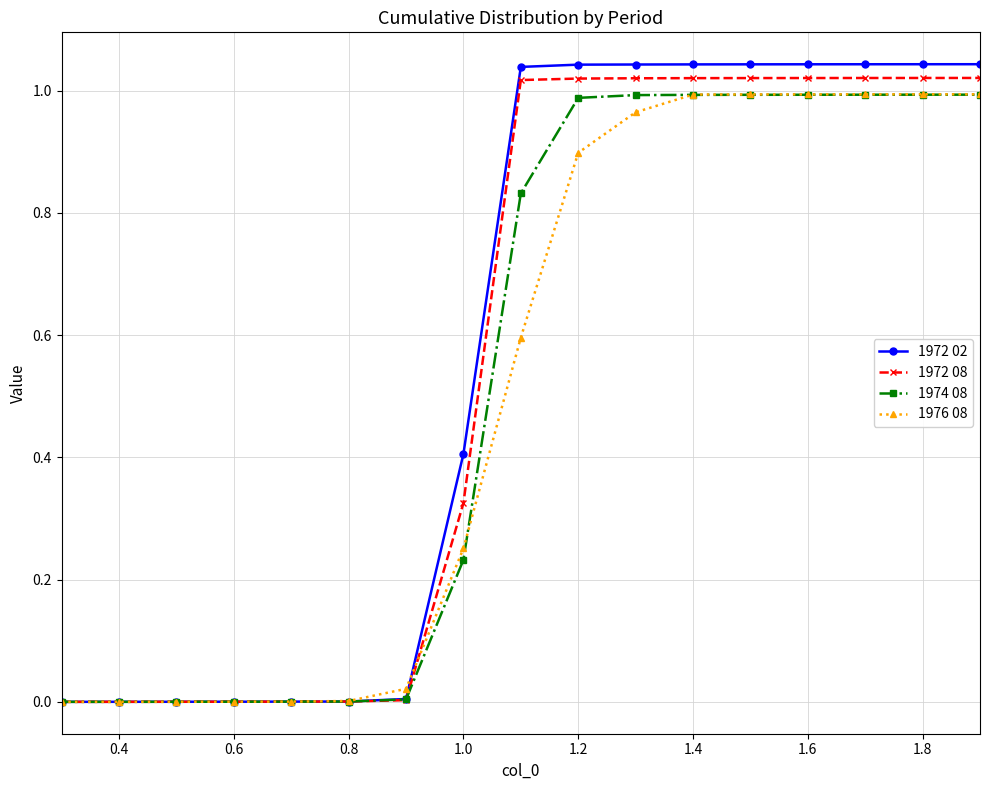

Which series has the largest range (max minus min)?

1972 02